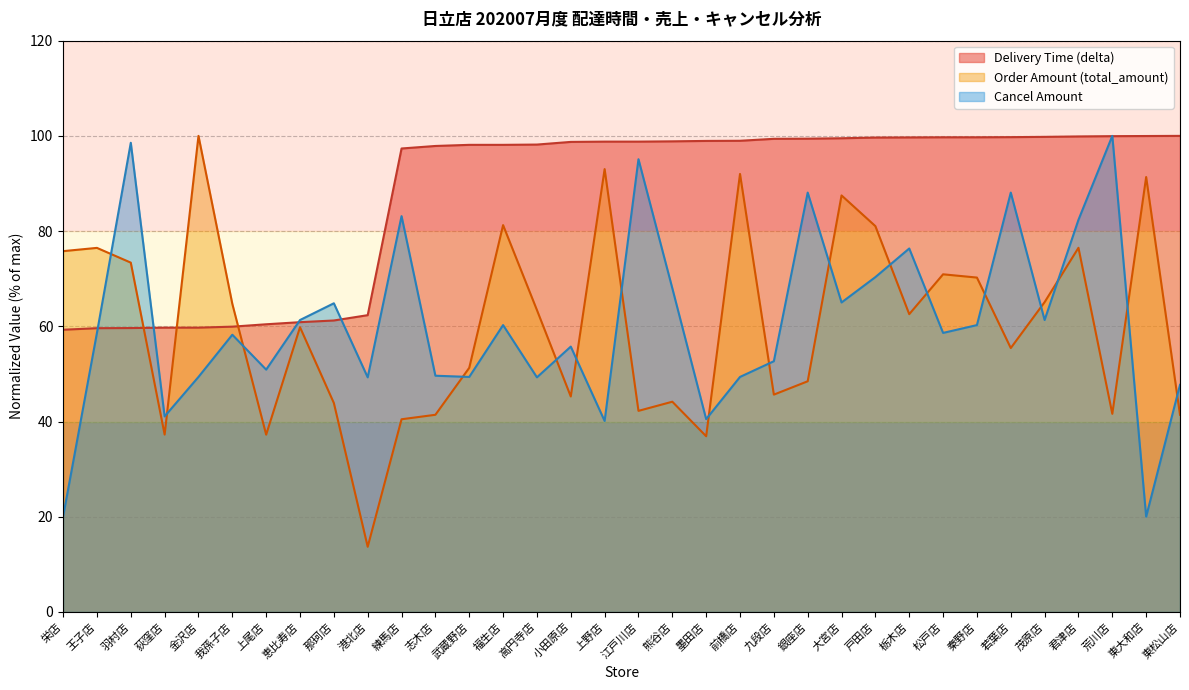

At which label is Order Amount (total_amount) closest to 56?

若葉店